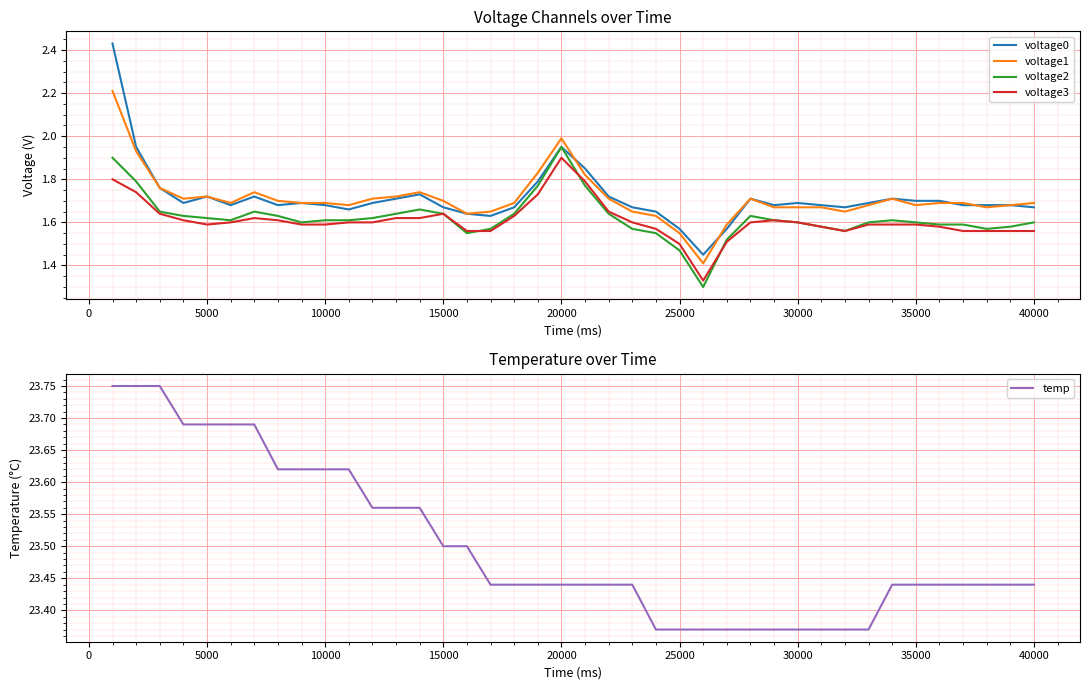

What is the minimum value shown in the chart?

1.3